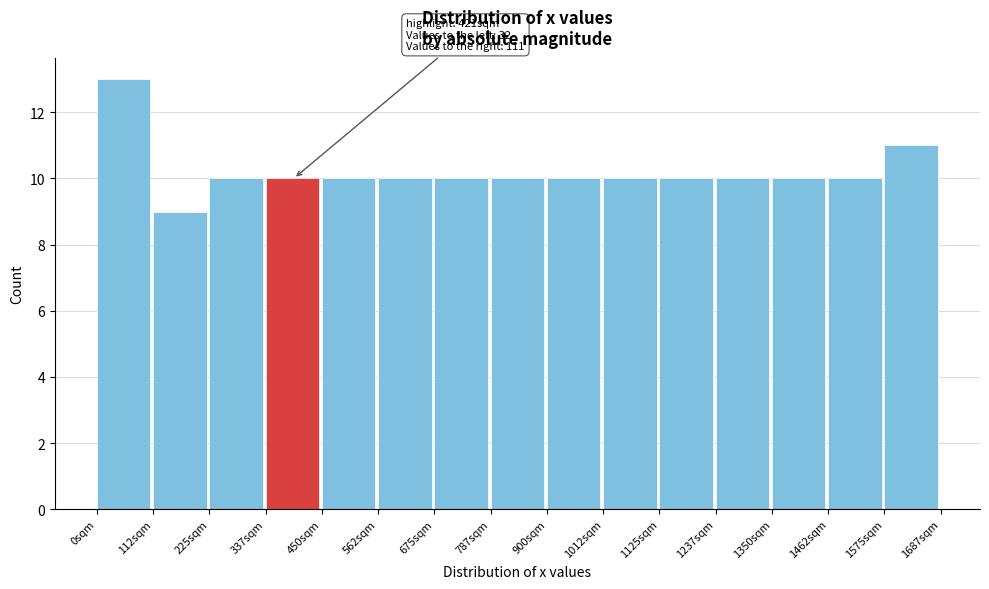

Over which range of the x-axis is the bar tallest?

0 to 120